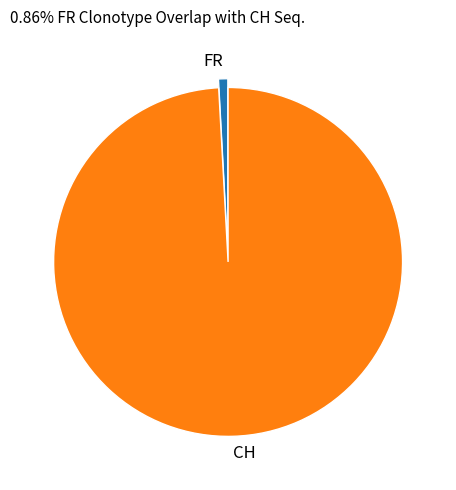

Count the number of slices in the pie.

2